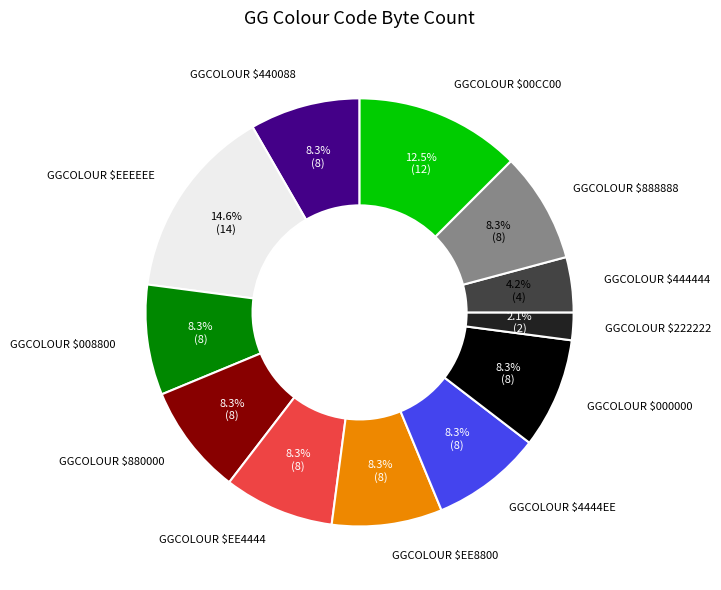

What percentage is the GGCOLOUR $440088 slice, to the nearest percent?

8%